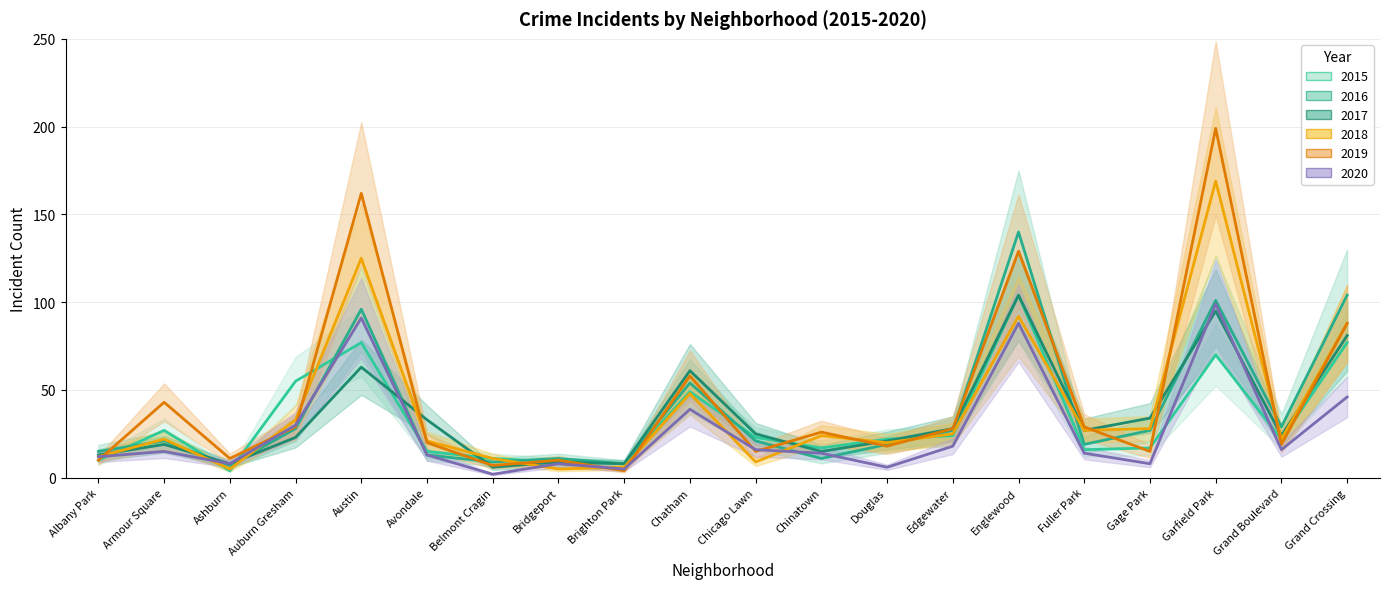

True or false: 2015 has a value of 22 at Douglas.

True